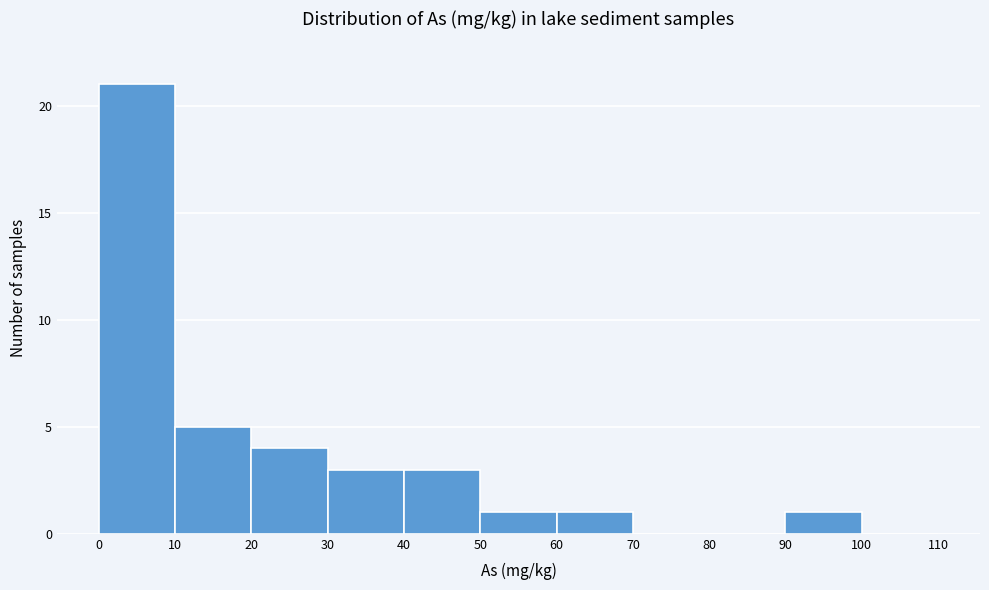

Reading left to right, transcribe this chart: for each bar, give the range it covers on the x-axis and its height. The values are not printed on the chart, so give them approximately, as read against the axis.

0 to 10: 21
10 to 20: 5
20 to 30: 4
30 to 40: 3
40 to 50: 3
50 to 60: 1
60 to 70: 1
70 to 80: 0
80 to 90: 0
90 to 100: 1
100 to 110: 0